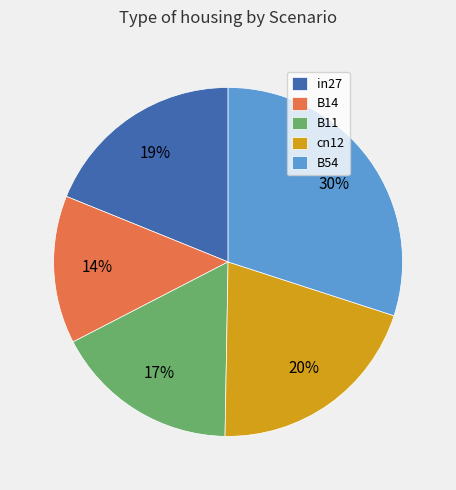

Combined, do B54 and B14 account for over 50%?

No